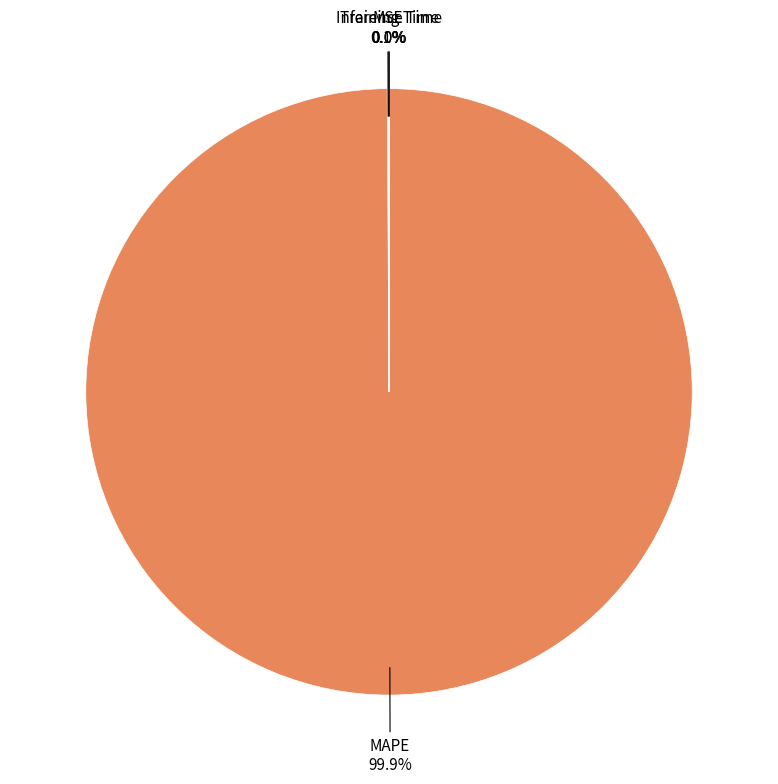

Which category accounts for the majority?

MAPE